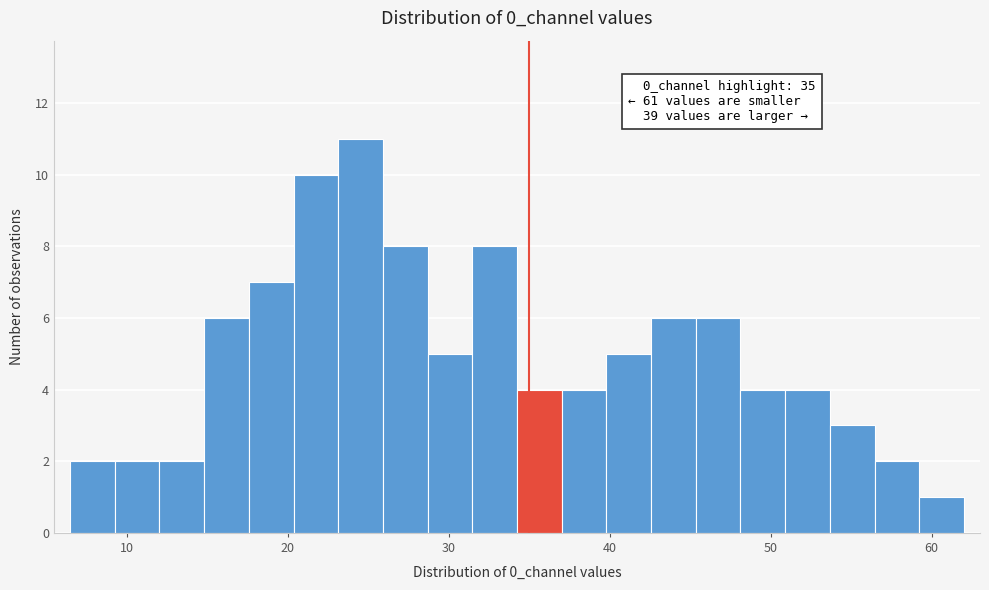

Read against the x-axis, roughly where is the centre of the tallest bar?

25